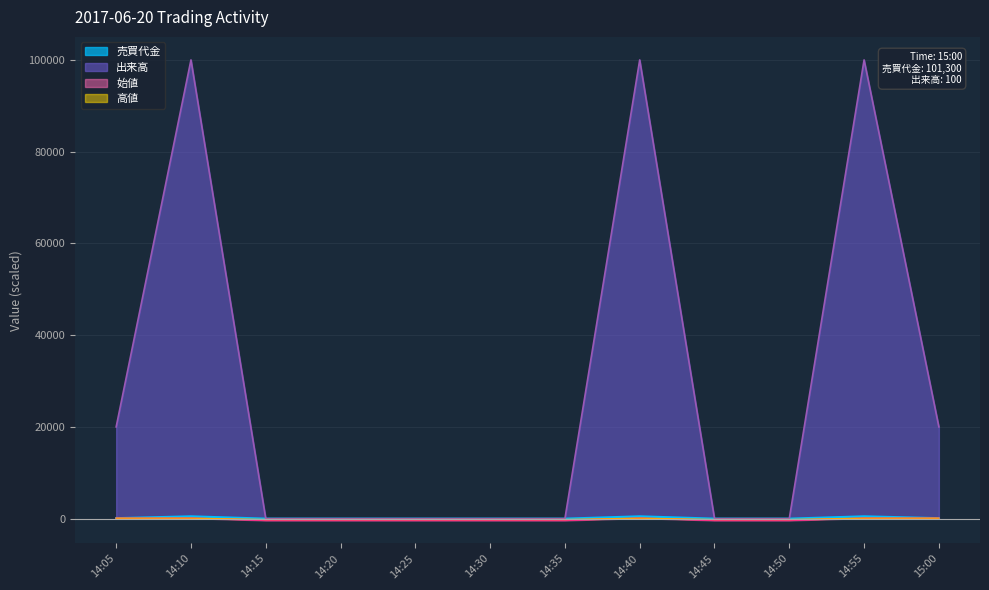

How many data points does each series have?

12